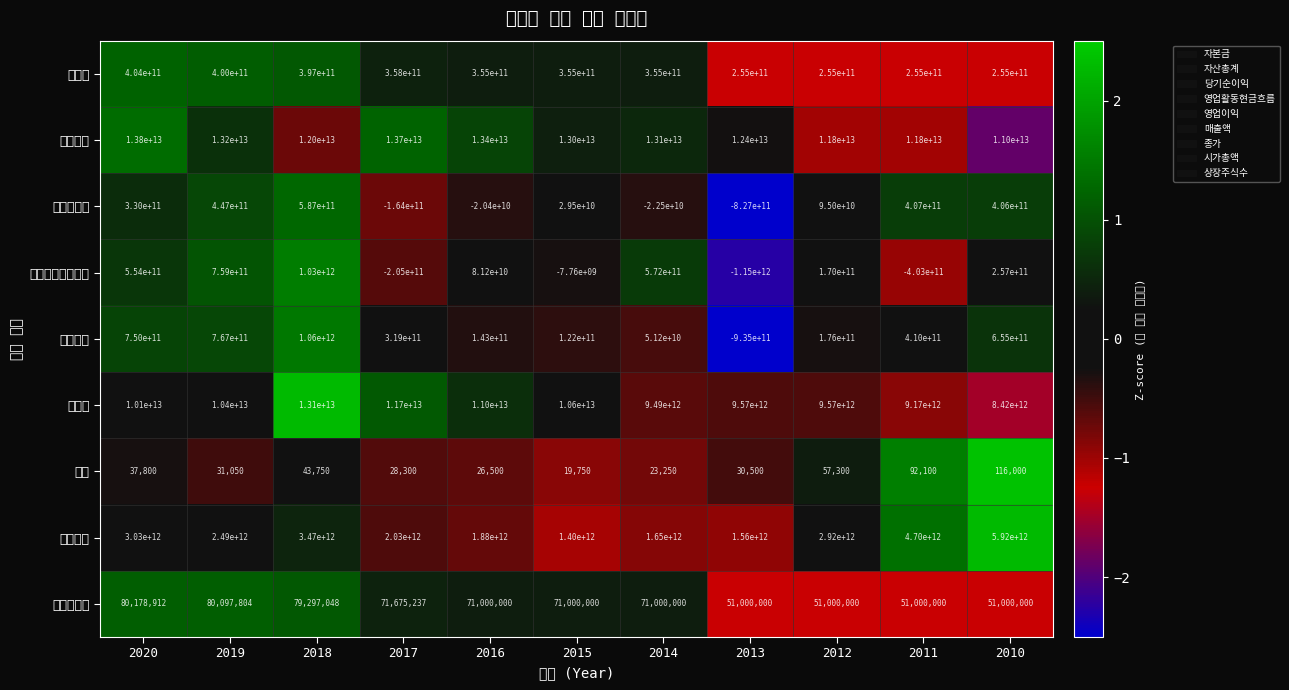

Which series has the largest range (max minus min)?

매출액